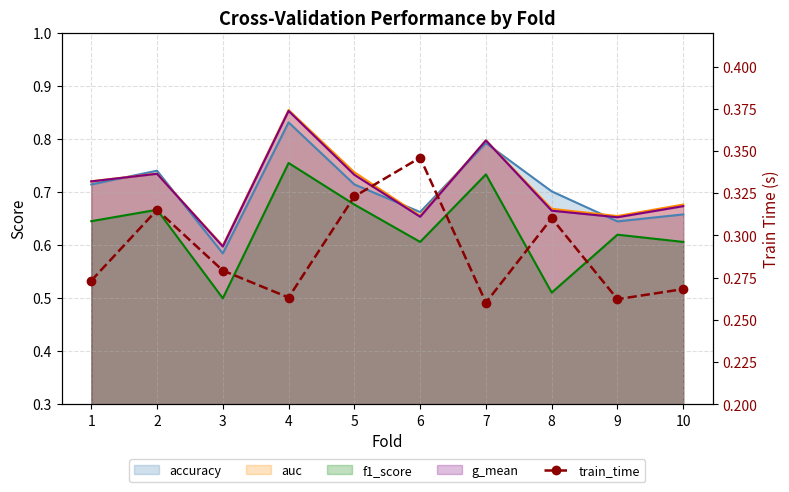

How many values are between 0 and 1?

10